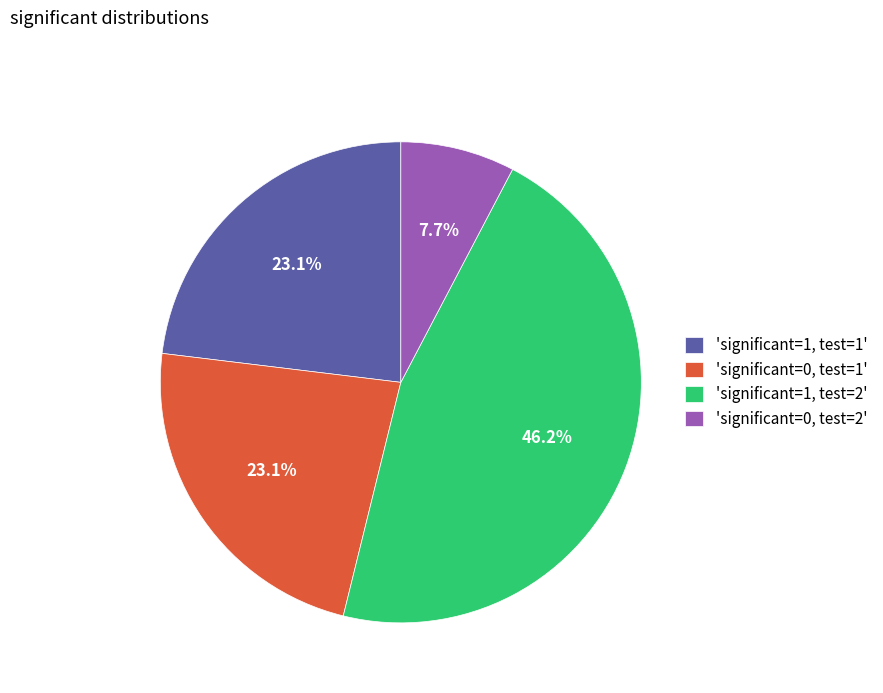

How much of the chart is everything except 'significant=1, test=2'?

53.8%